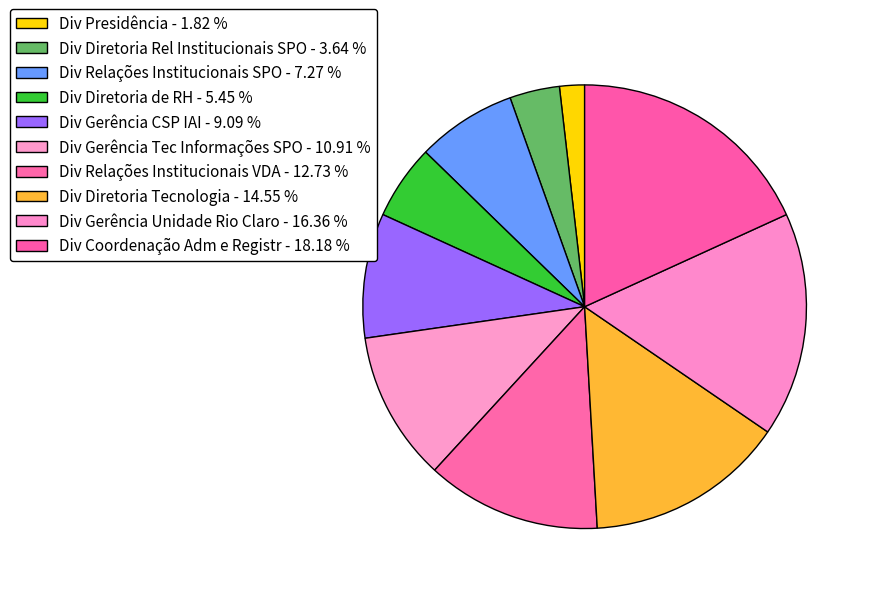

Which category has the biggest portion of the pie?

Div Coordenação Adm e Registr